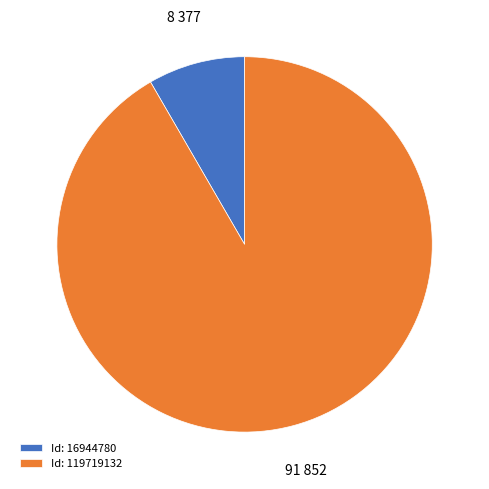

Which slice represents more than half of the pie?

Id: 119719132